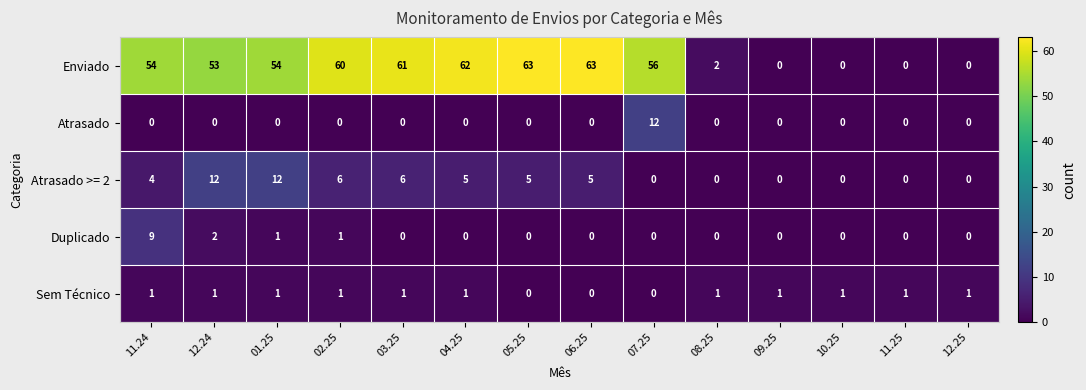

Count the Sem Técnico values in the range 1 to 2.

11